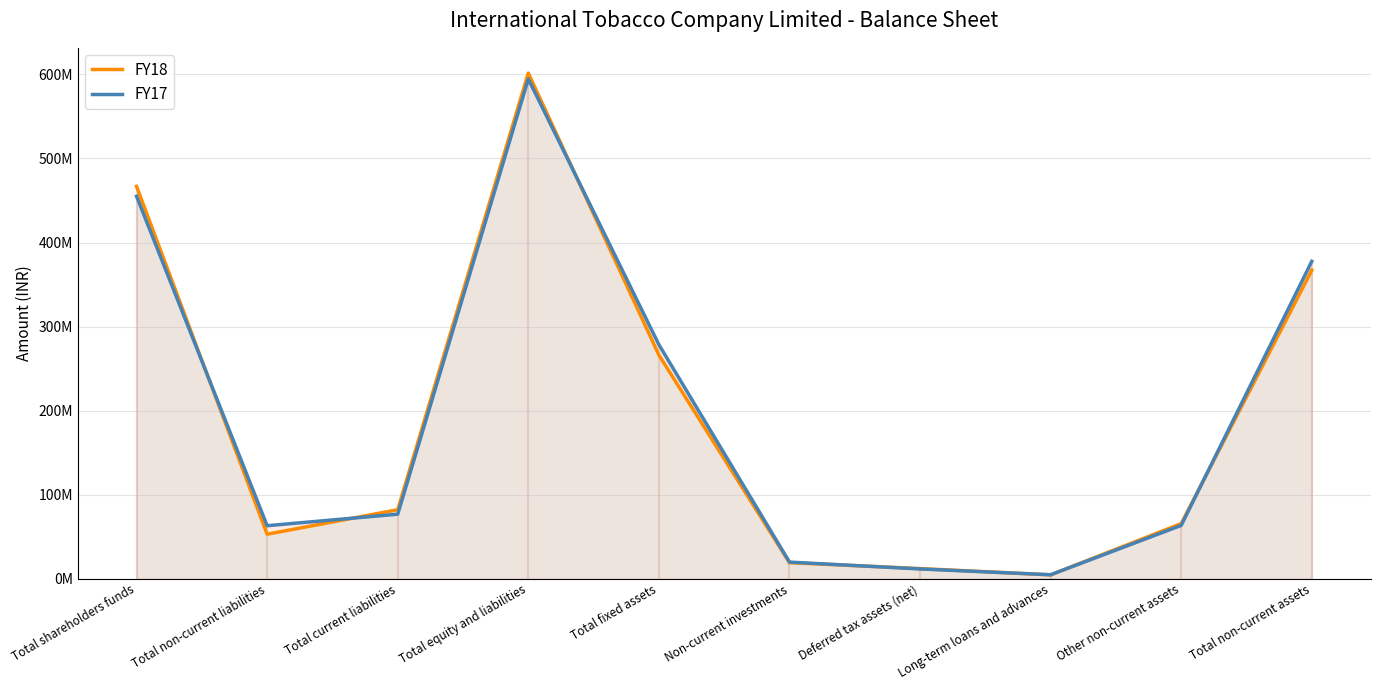

What is the label of the 8th point from the left?

Long-term loans and advances